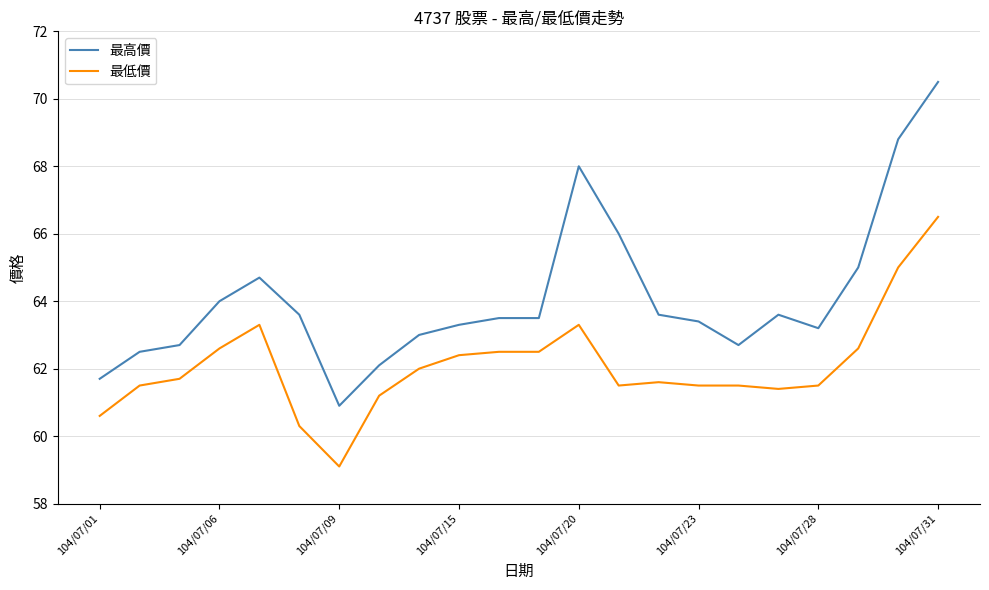

List the series in order of their peak value, highest first.

最高價, 最低價